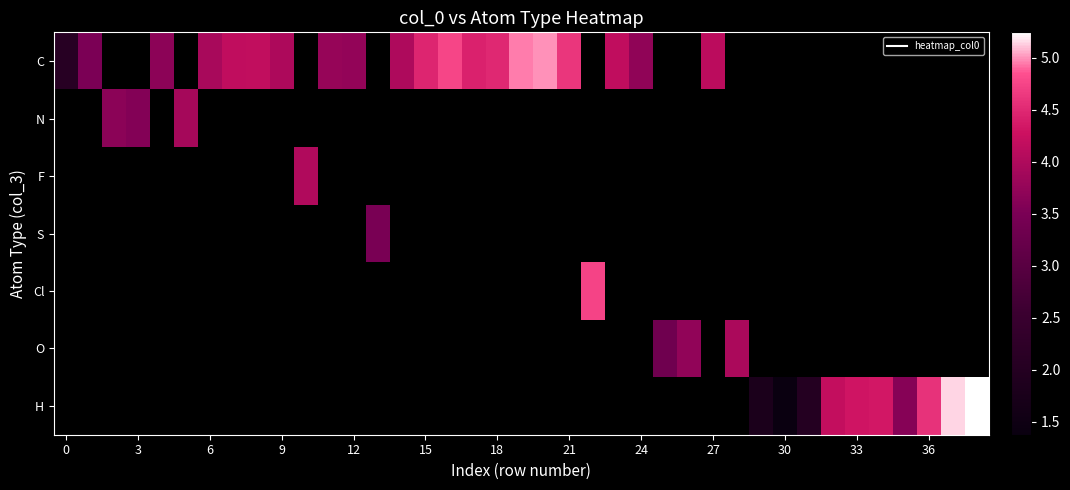

Which has a higher value, 24 or 35?

35